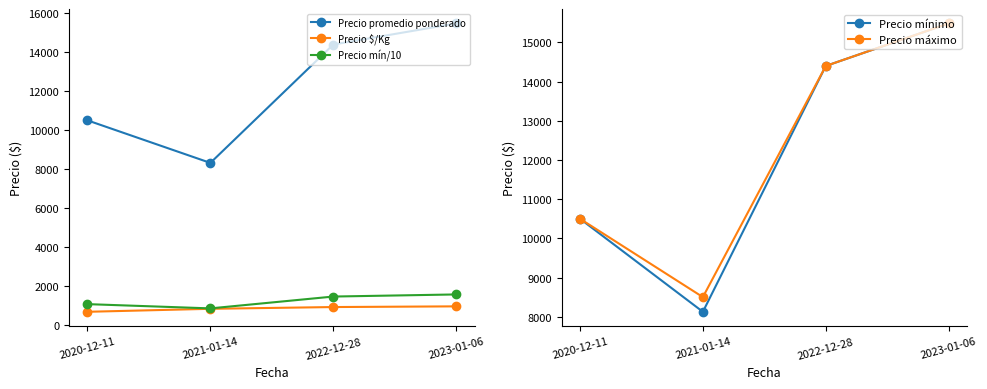

Reading right to left, extract all data points from this chart.

Precio promedio ponderado: 15485.7	14400.0	8312.8	10500.0
Precio $/Kg: 935.7	900.0	809.8	656.0
Precio mín/10: 1548.6	1440.0	831.3	1050.0
Precio mínimo: 15485.7	14400.0	8125.0	10500.0
Precio máximo: 15485.7	14400.0	8500.0	10500.0